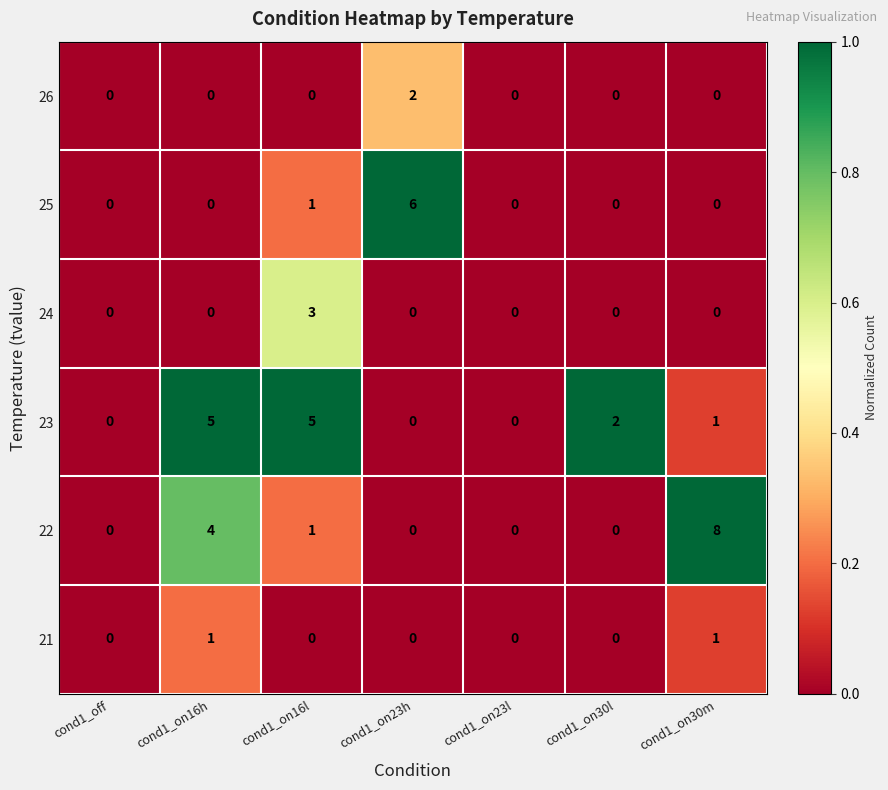

What is the difference between the second highest and minimum values in the 23 series?

5